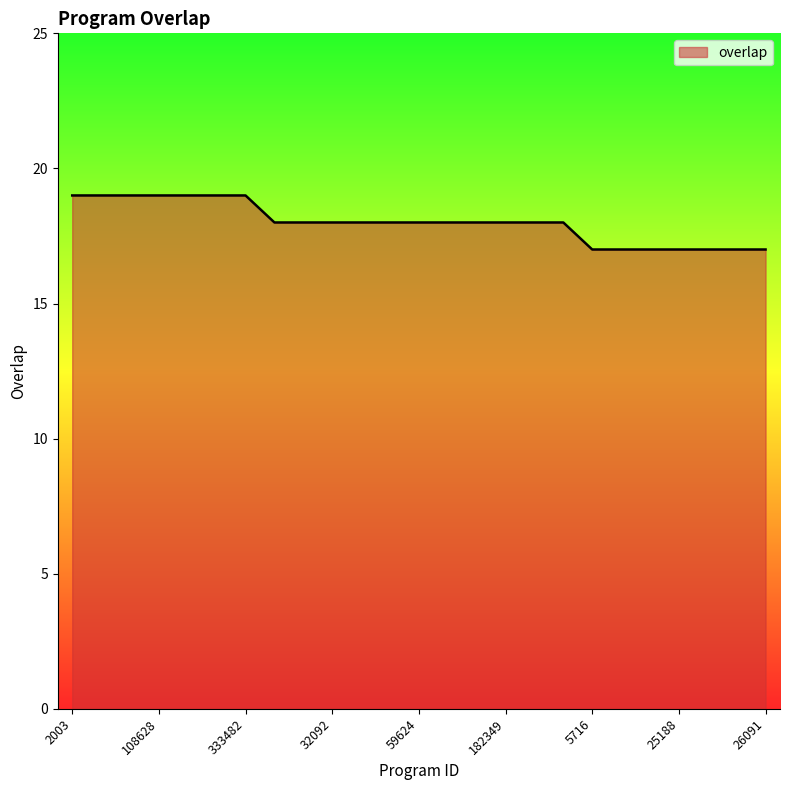

What is the greatest value displayed?

19